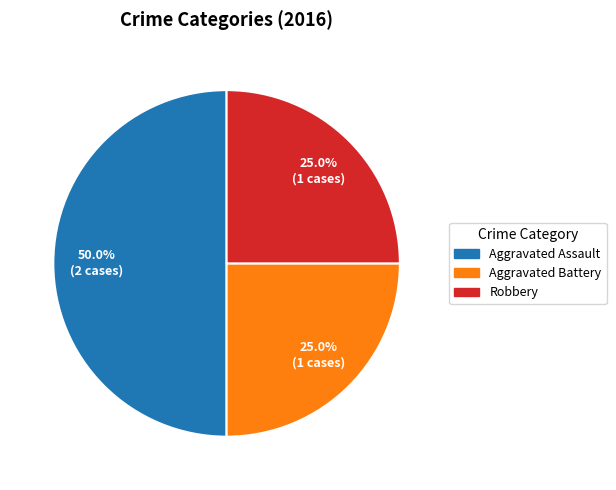

What is the ratio of the value at Aggravated Battery to the value at Robbery?

1.0